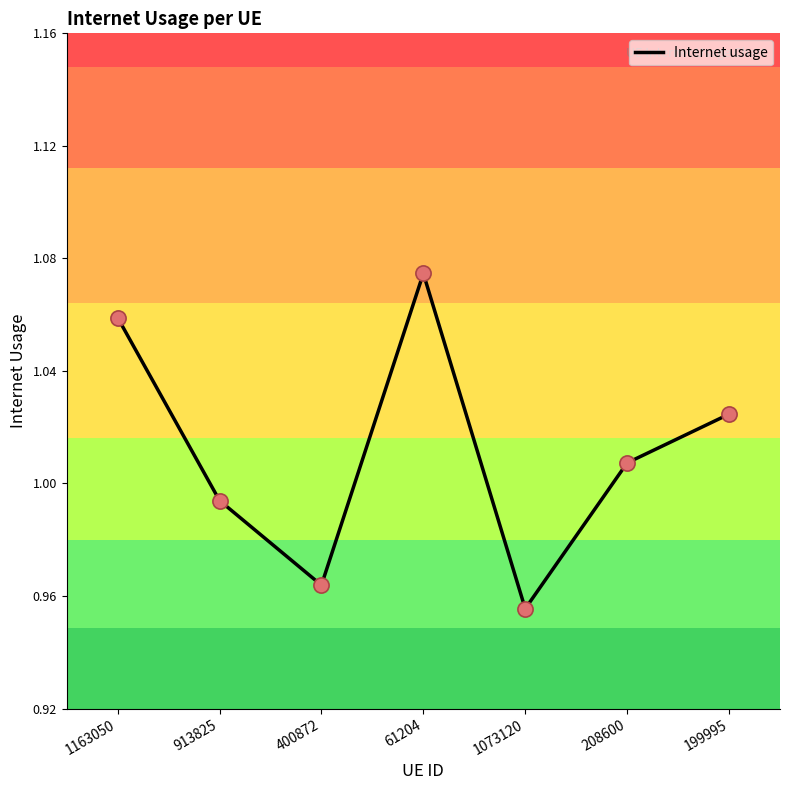

What is the change in value from 1163050 to 1073120?

-0.1